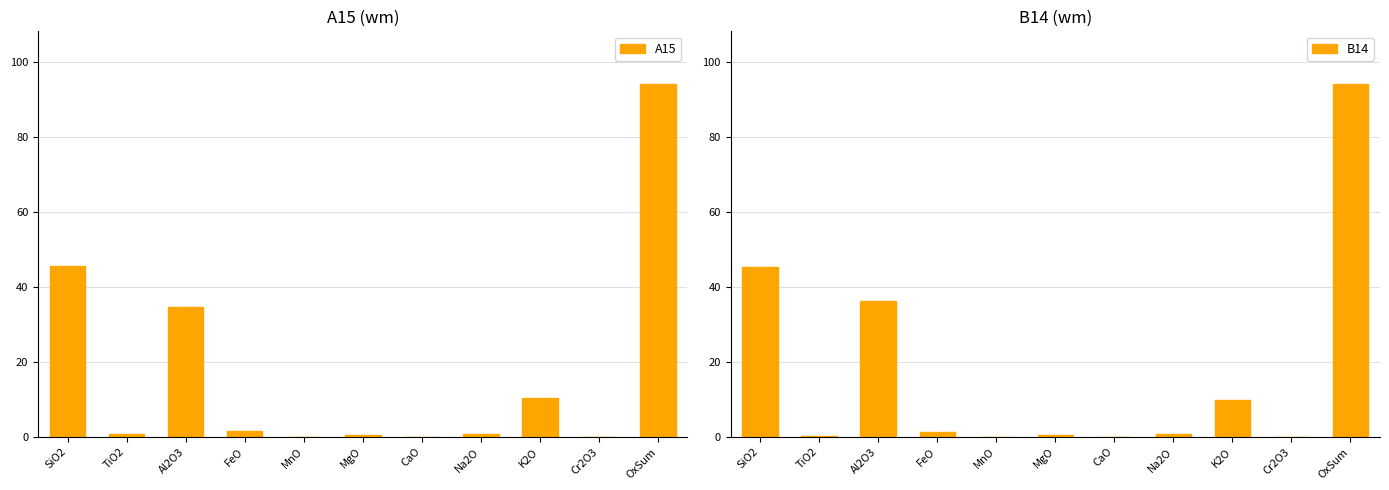

How many groups of bars are there?

11